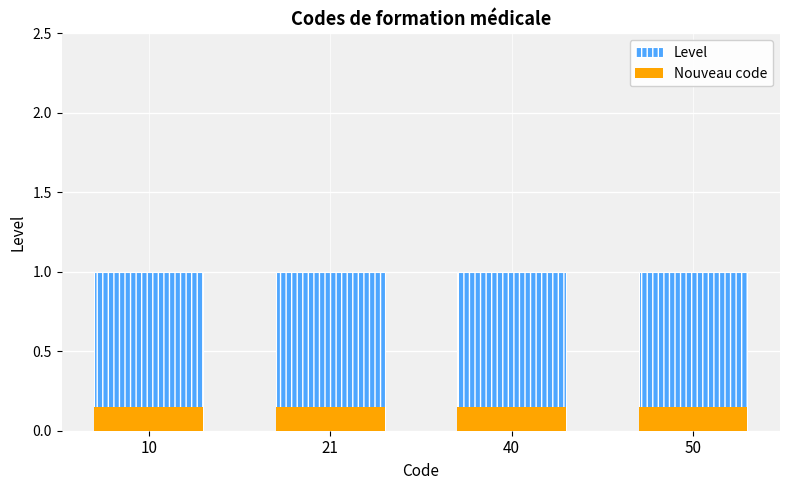

What is the total value across all series at 10?

1.1